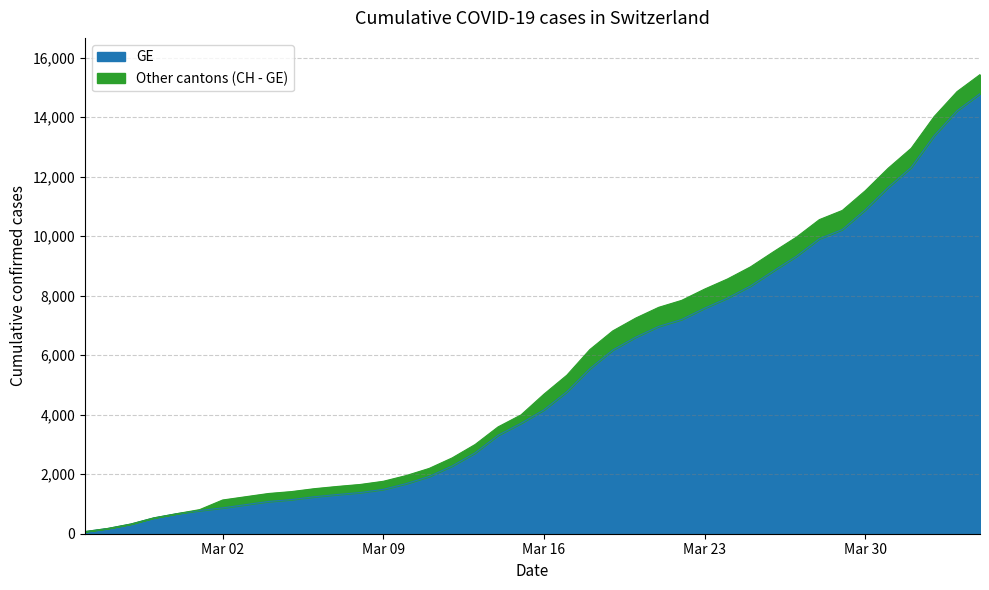

True or false: GE and CH intersect in this chart.

False